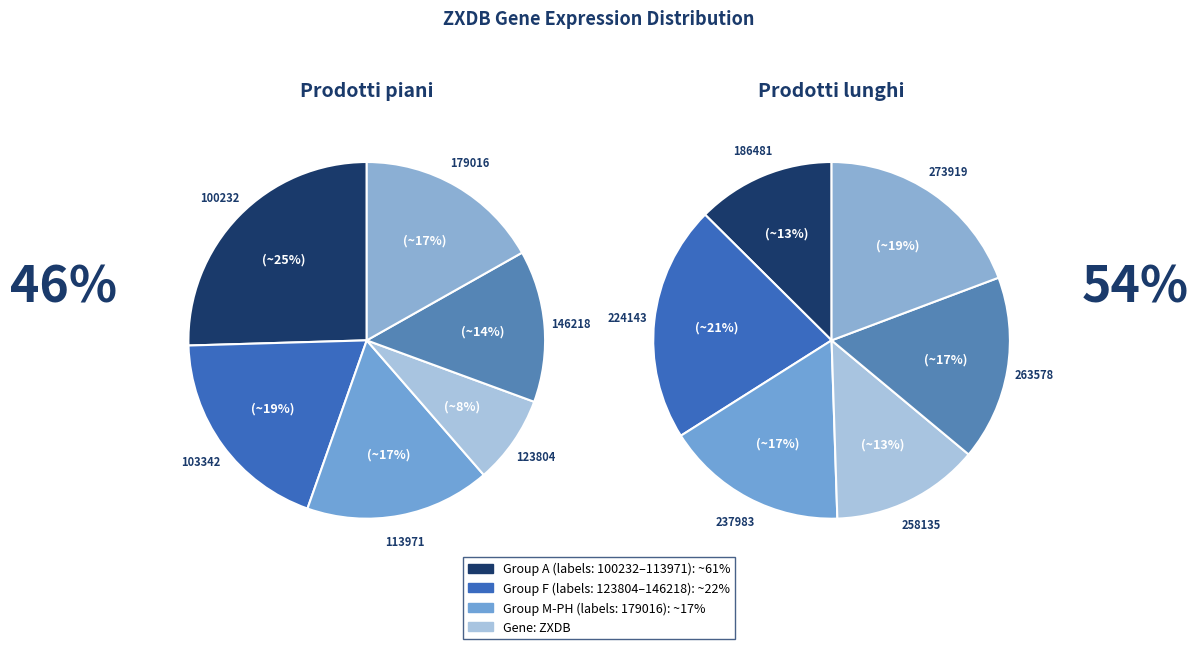

Which category has the smallest portion of the pie?

123804